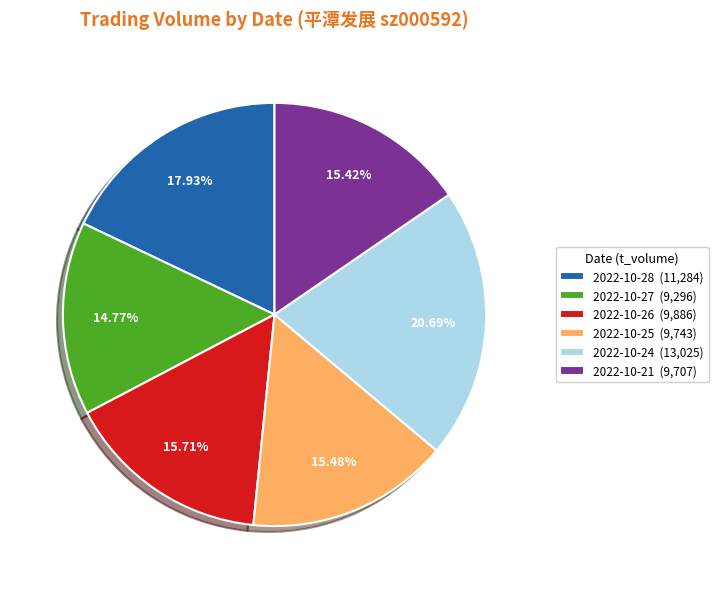

To the nearest percent, what is the average slice percentage?

17%